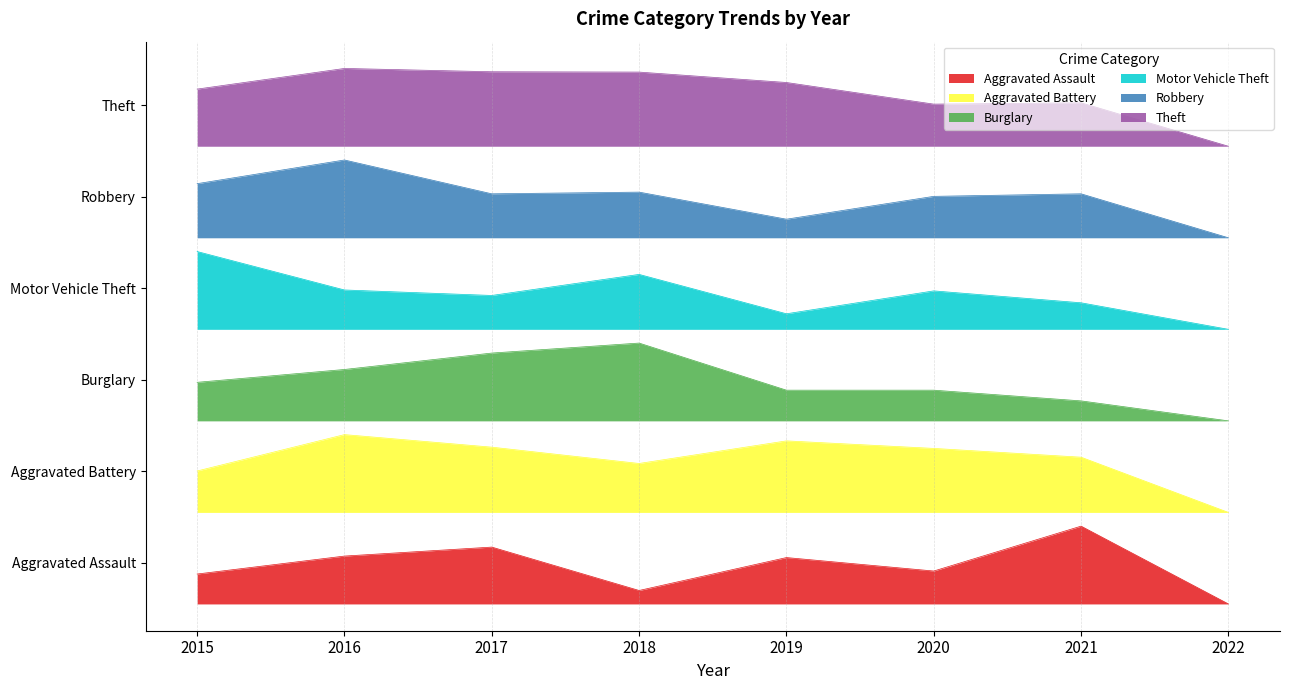

The value of Aggravated Battery at 2018 is 0.1. True or false?

False